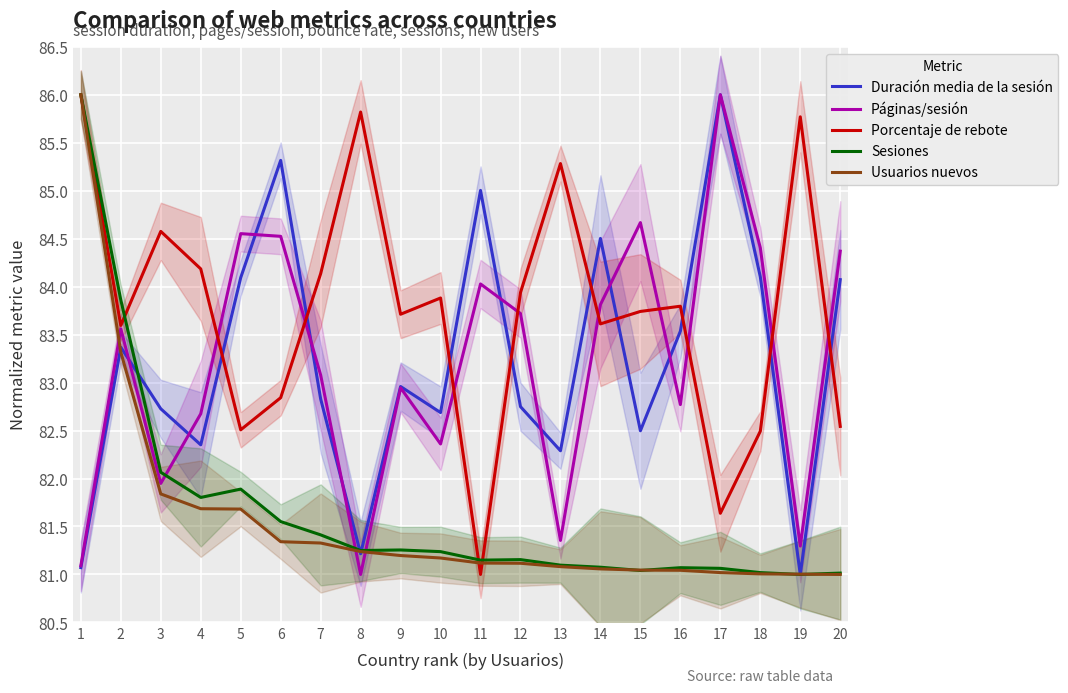

How many intersections are there between Sesiones and Páginas/sesión?

3